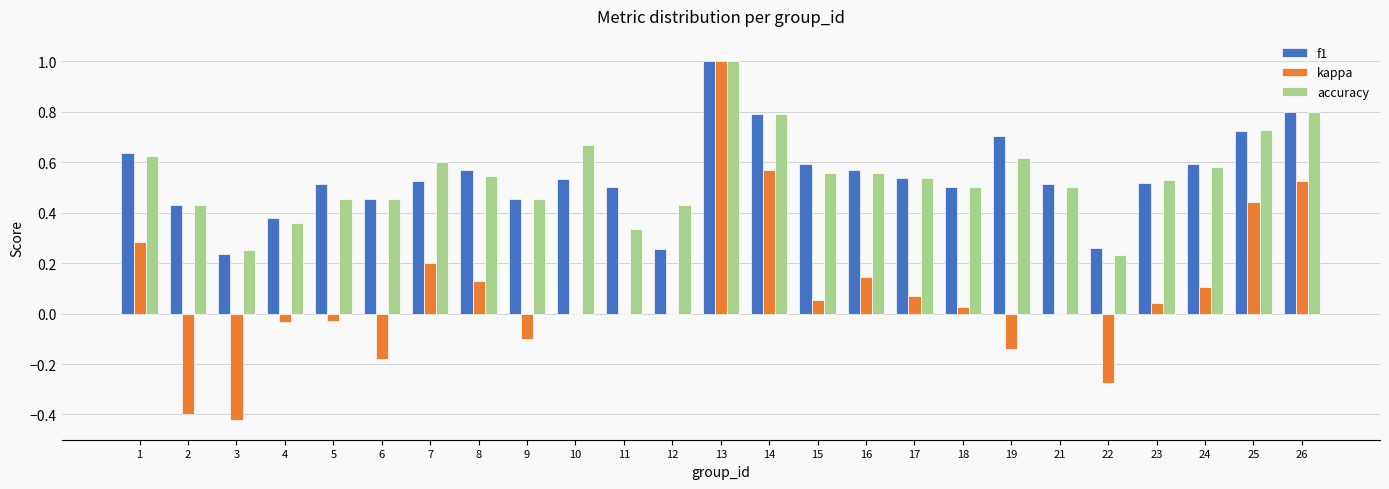

What is the sum of the f1 values at 21 and 2?

0.9